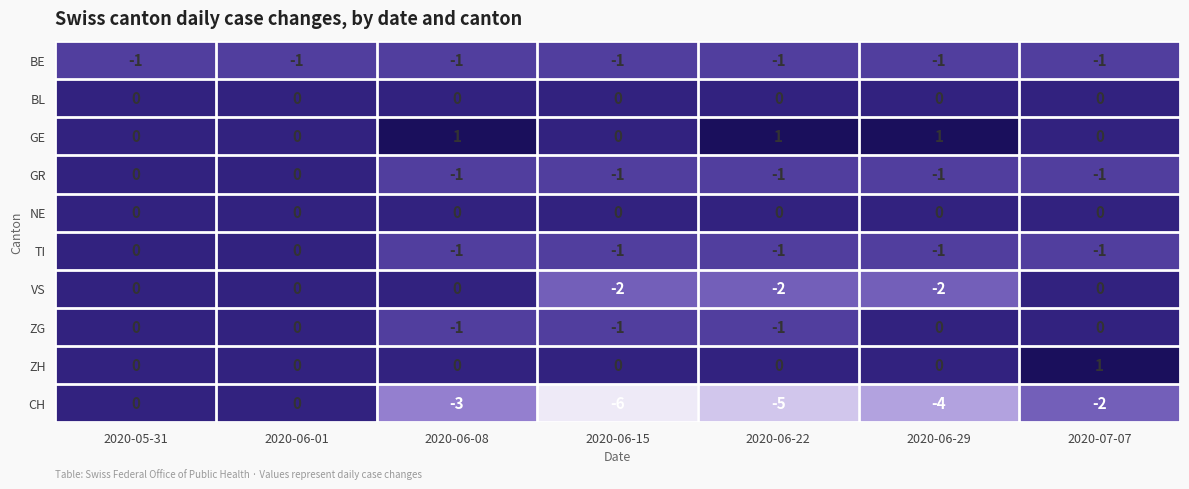

Where is CH nearest to the value -3?

2020-06-08